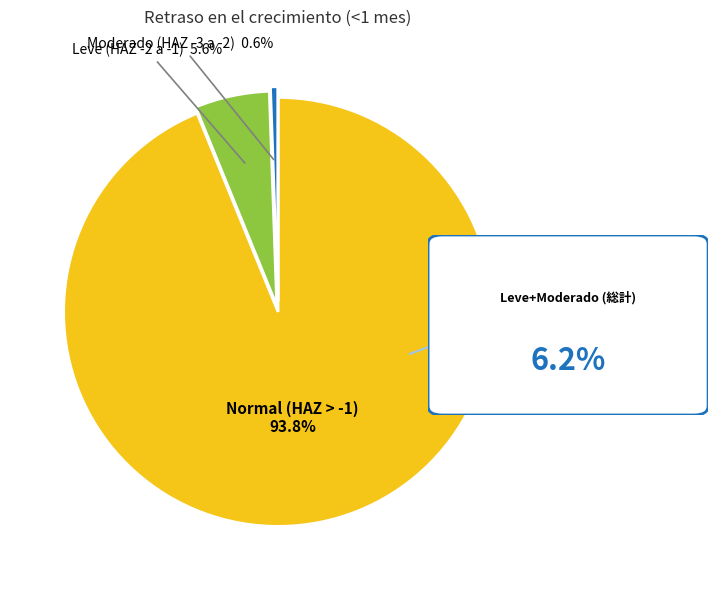

To the nearest percent, what is the average slice percentage?

25%